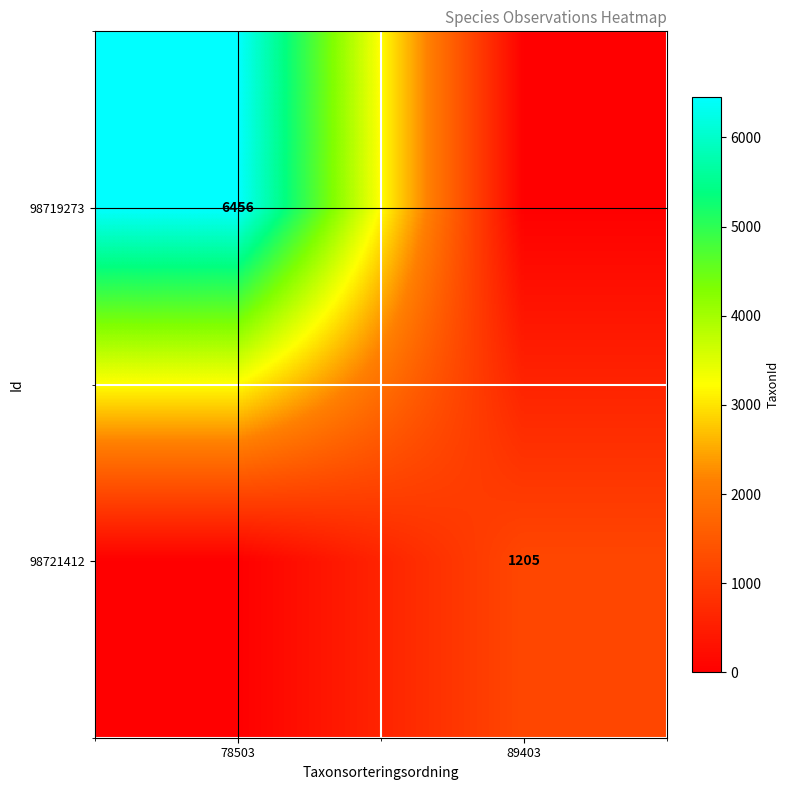

True or false: 98719273 has a value of 6456 at 78503.

True